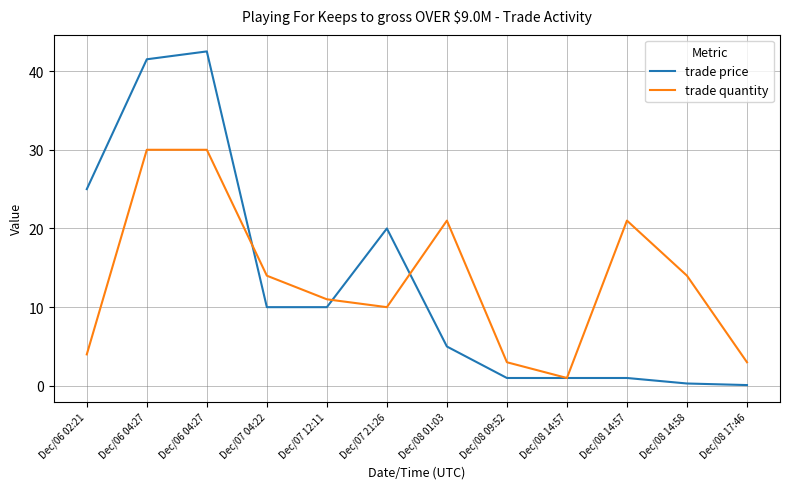

Is this an area chart (filled region under the line)?

No